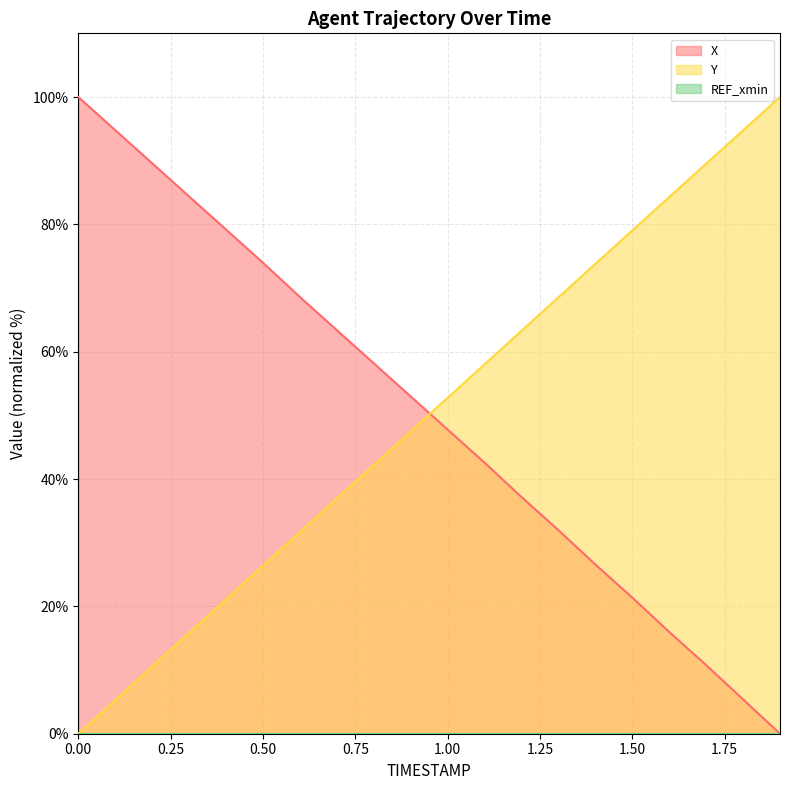

True or false: X has a value of 47.8 at 1.00.

True